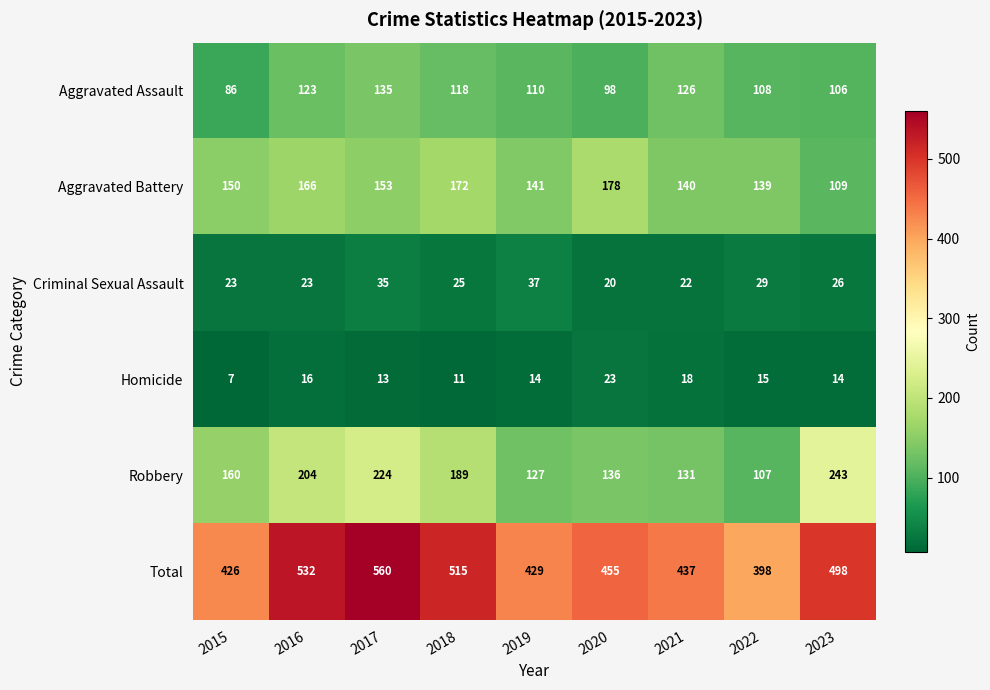

What is the spread (max minus min) of values at 2020?

435